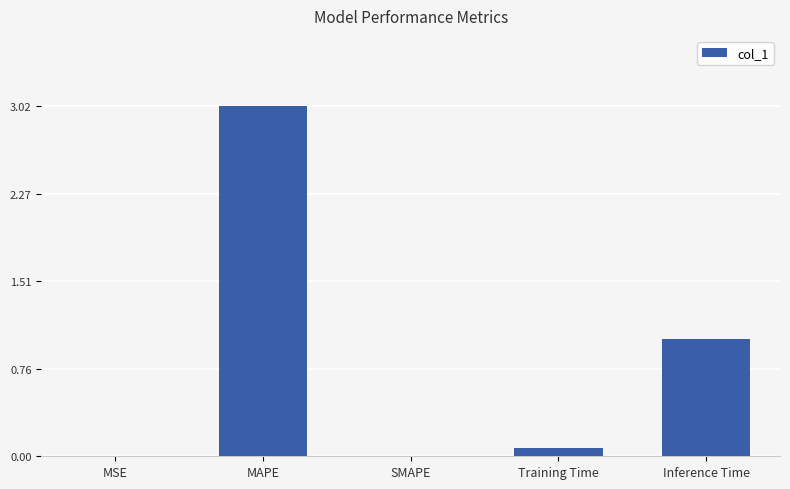

What is the maximum value shown in the chart?

3.0